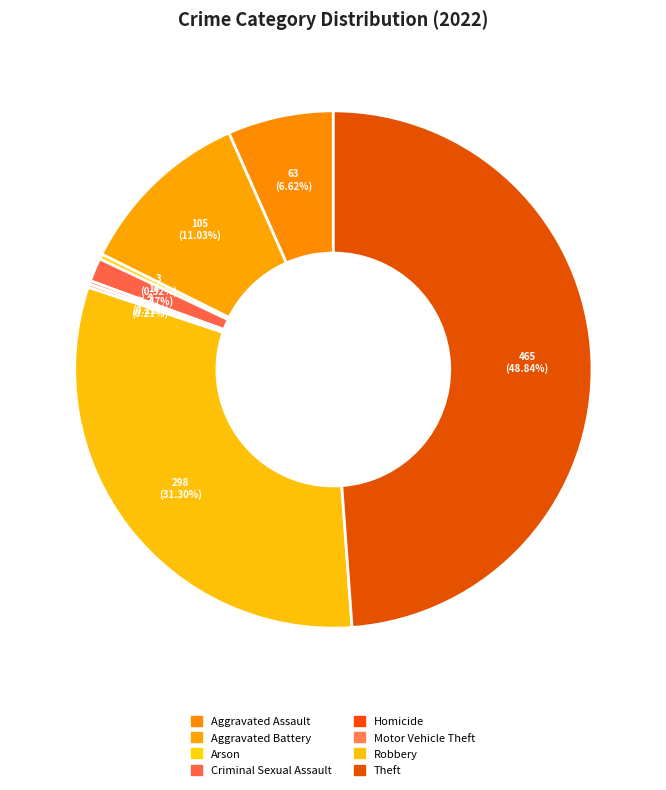

What percentage is NOT represented by Arson?

99.7%